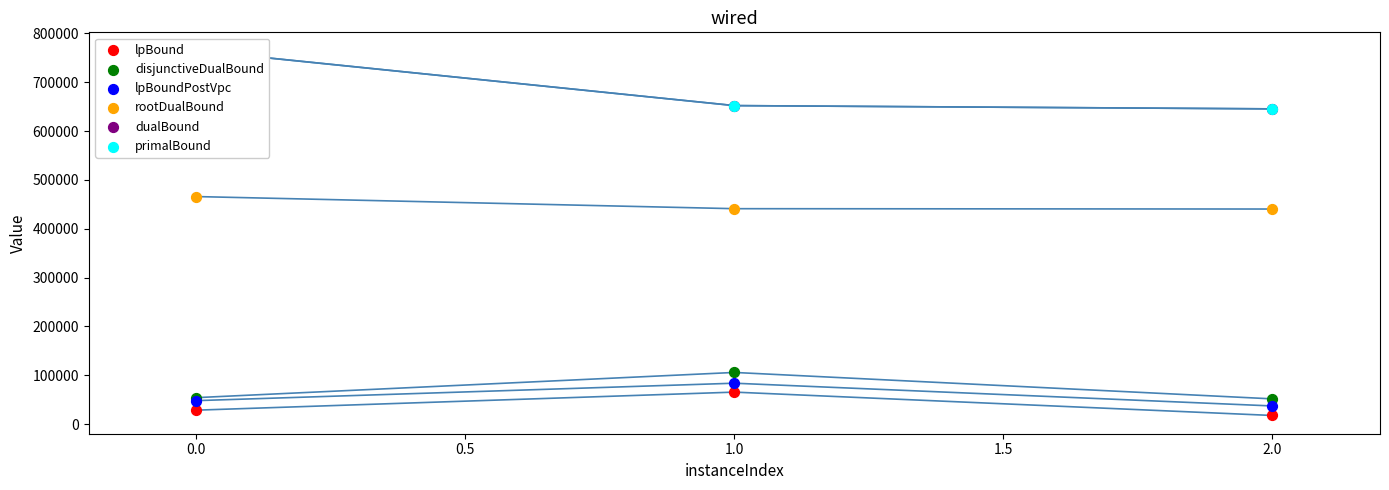

Which series has the largest total across all categories?

primalBound